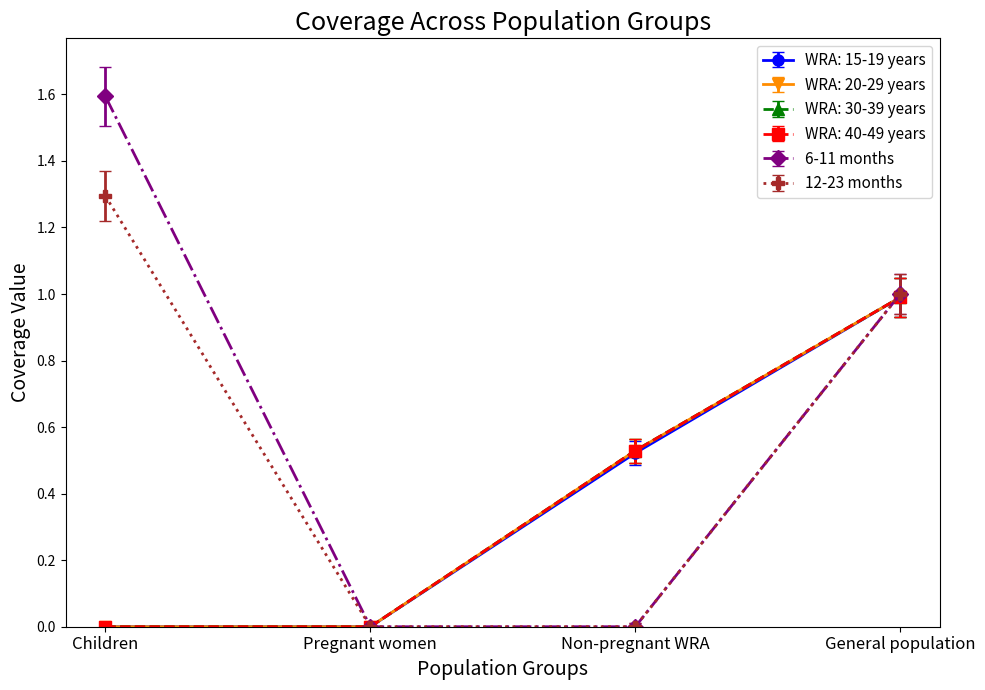

True or false: WRA: 15-19 years and WRA: 30-39 years cross at least once.

False